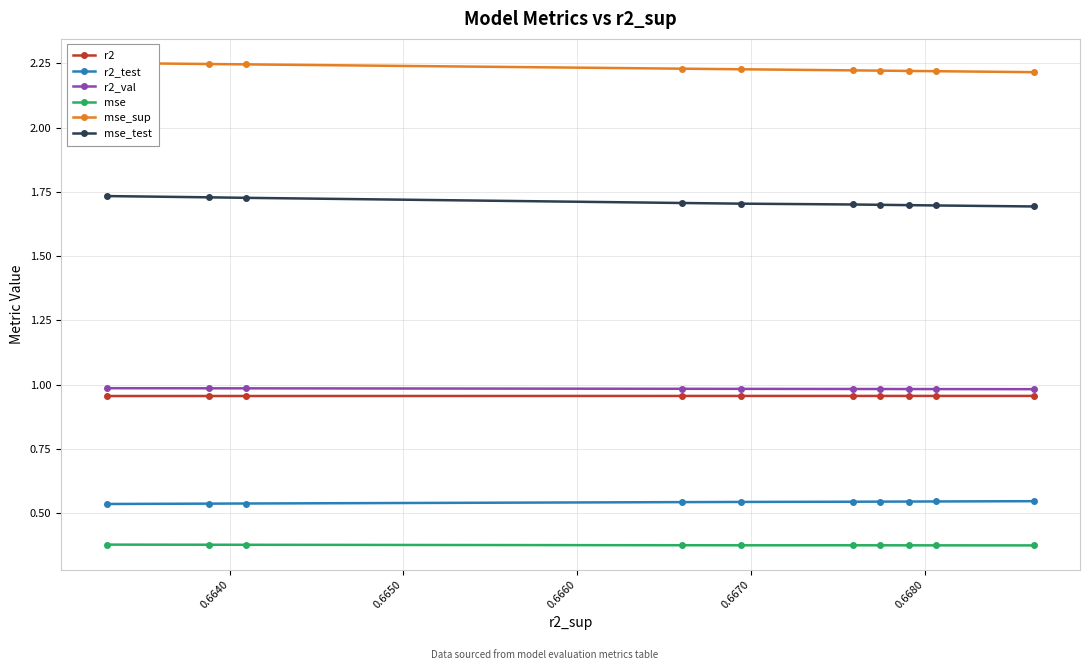

What is the sum of all r2 values?

9.6